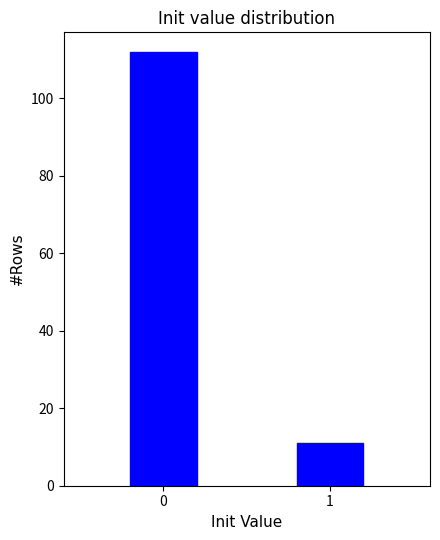

Reading left to right, list all the values displayed in this chart.

0=112	1=11